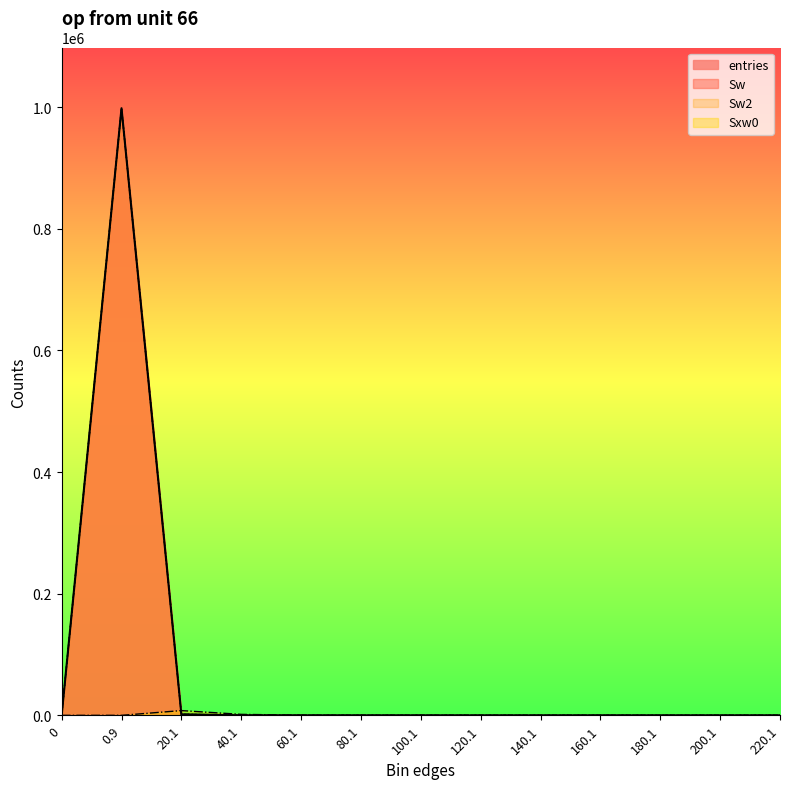

How many values in the entries series are below 1?

6